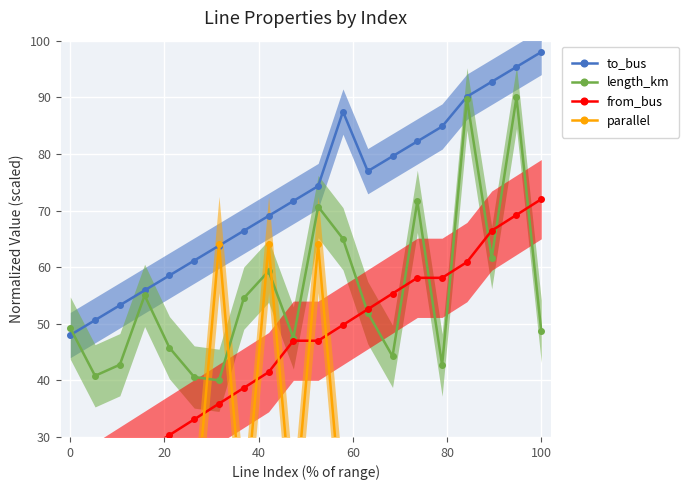

What is the maximum value for length_km?

90.0